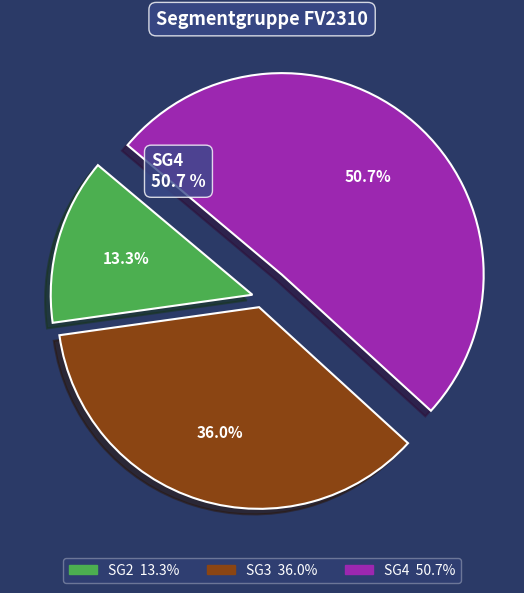

What is the total percentage of SG2 and SG4?

64.0%